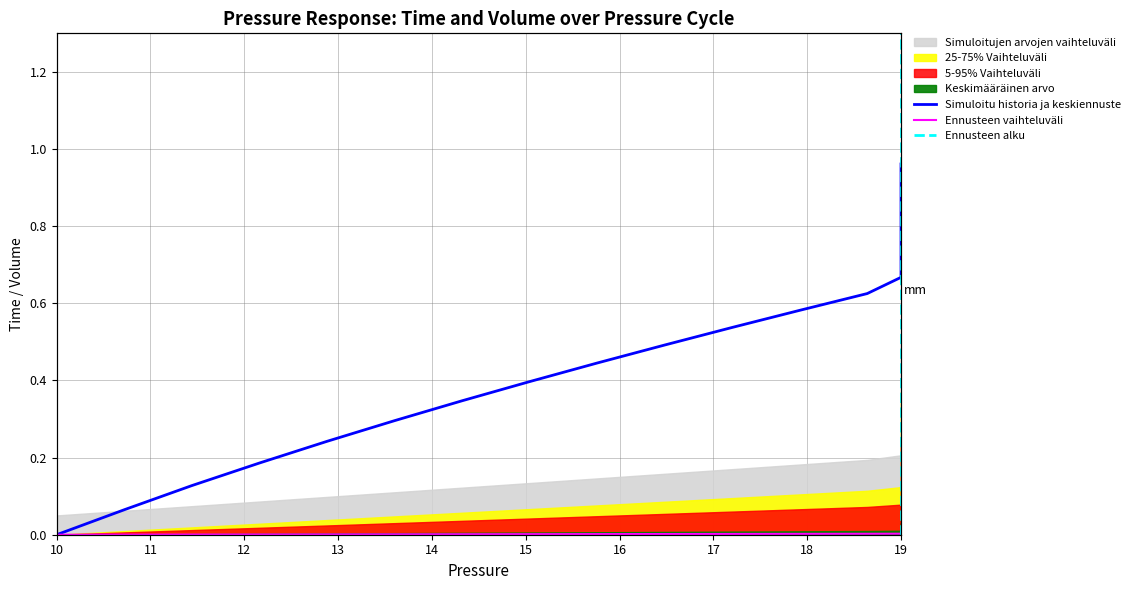

Does the chart have visible grid lines?

Yes